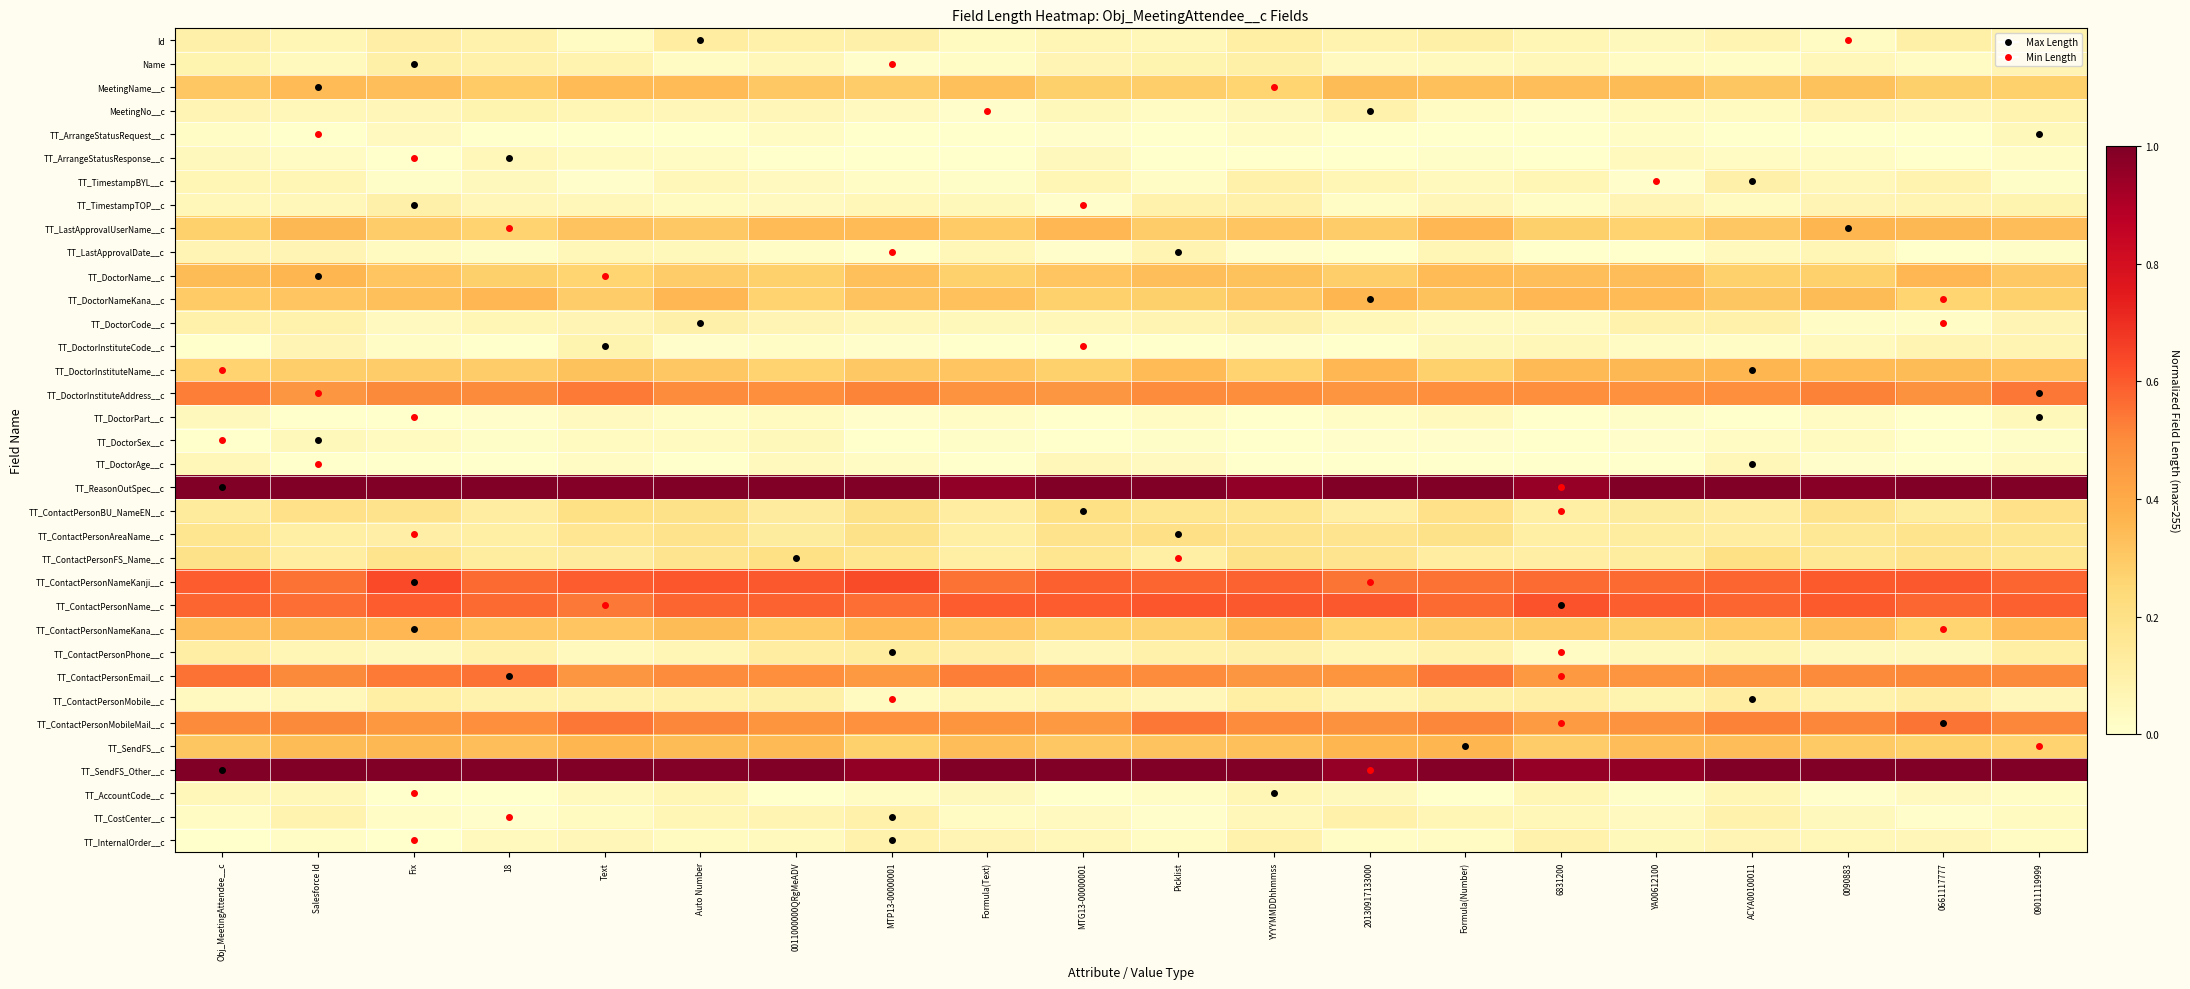

Count the number of categories in the chart.

20